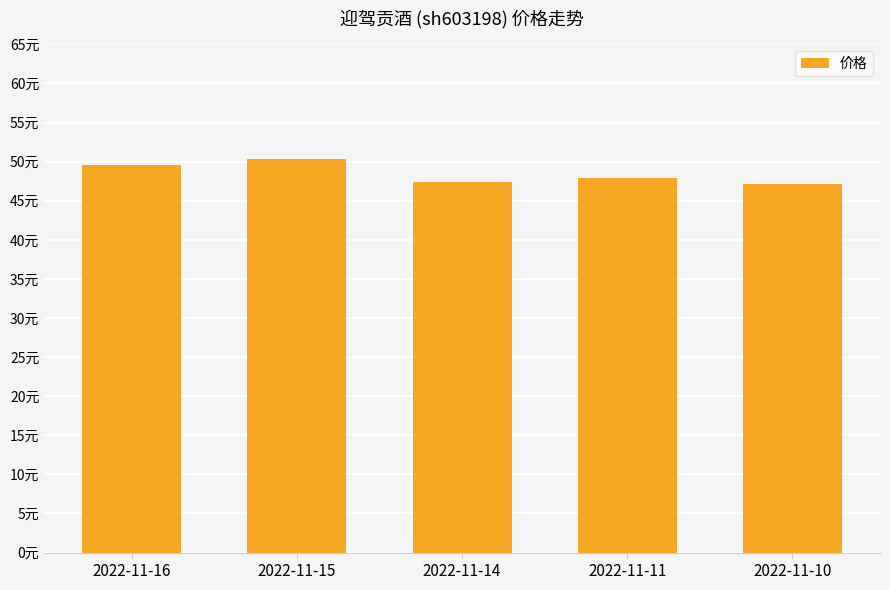

Are the bars horizontal?

No